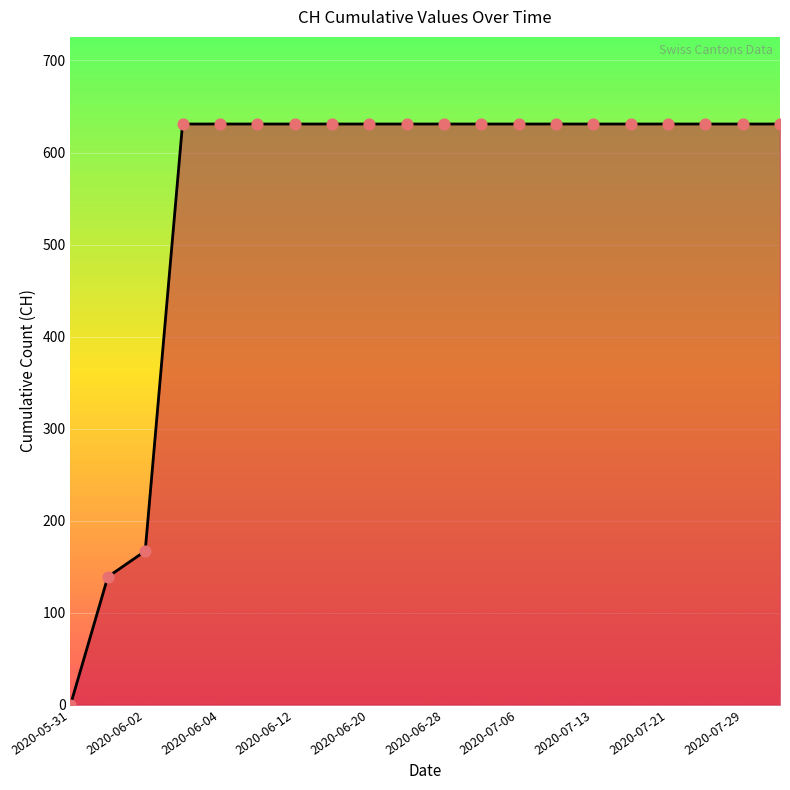

What is the maximum value shown in the chart?

631